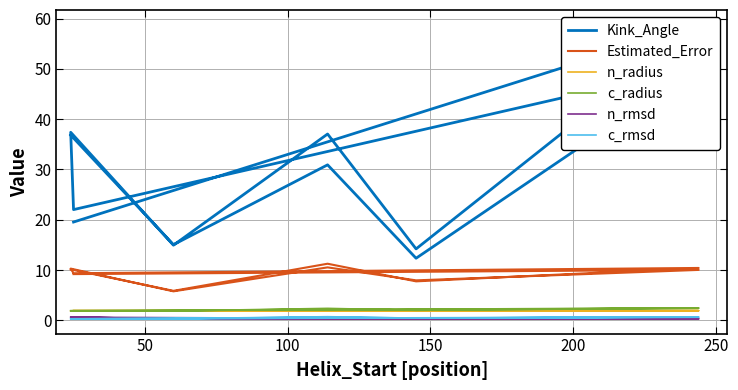

What is the average value of the c_radius series?

2.1